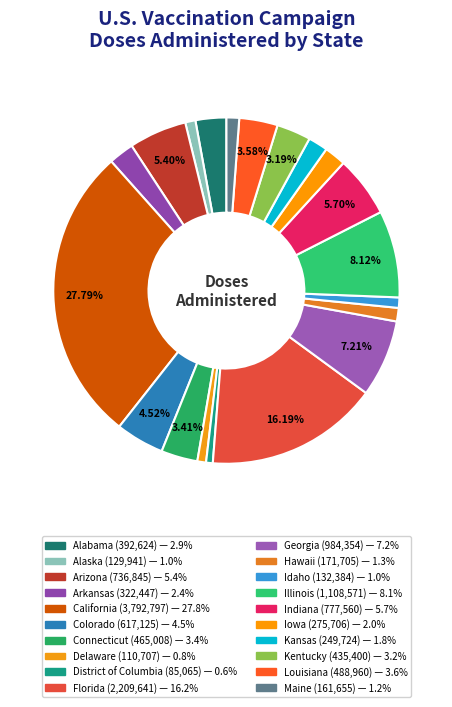

What is the largest slice in the pie chart?

California